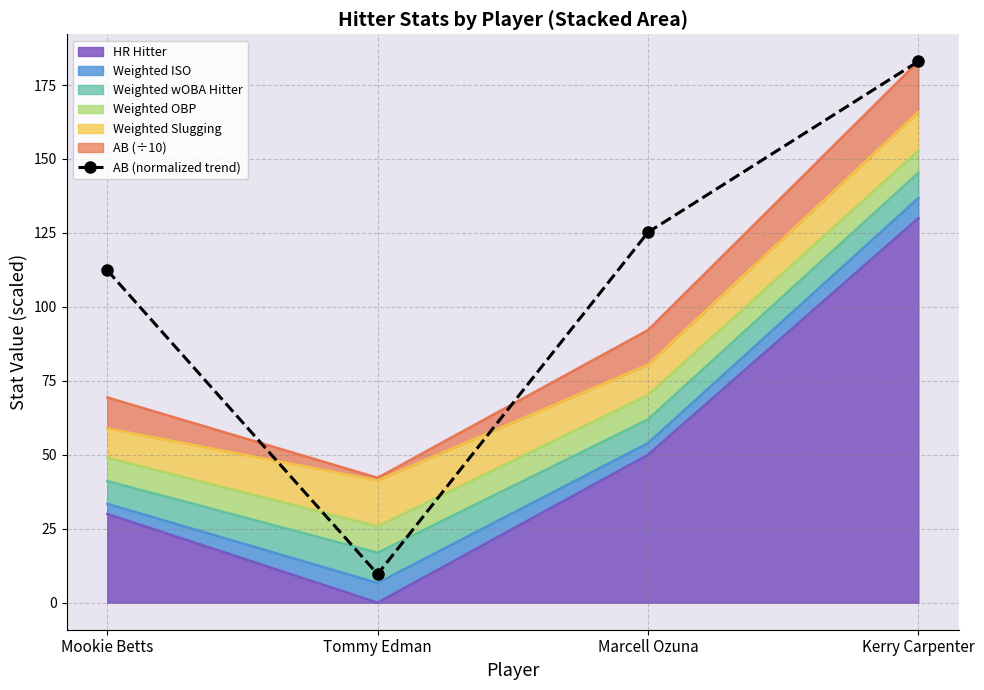

Reading left to right, transcribe all the data shown in this chart.

112.4	9.6	125.2	183.0